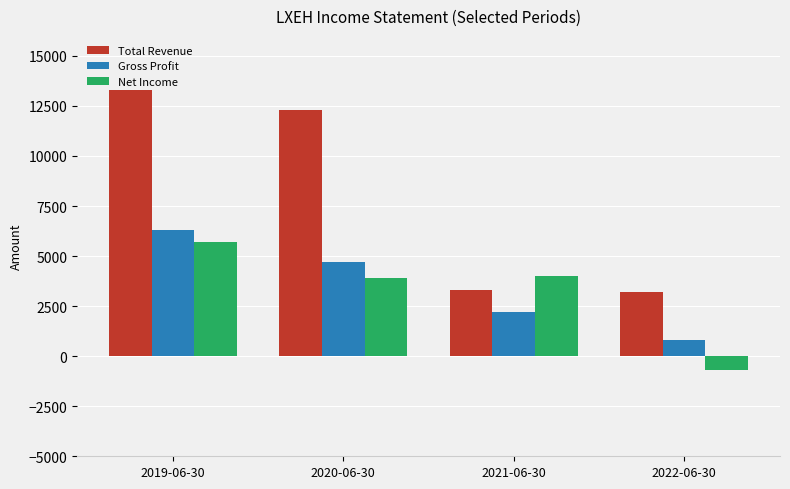

The value of Gross Profit at 2020-06-30 is 4700. True or false?

True